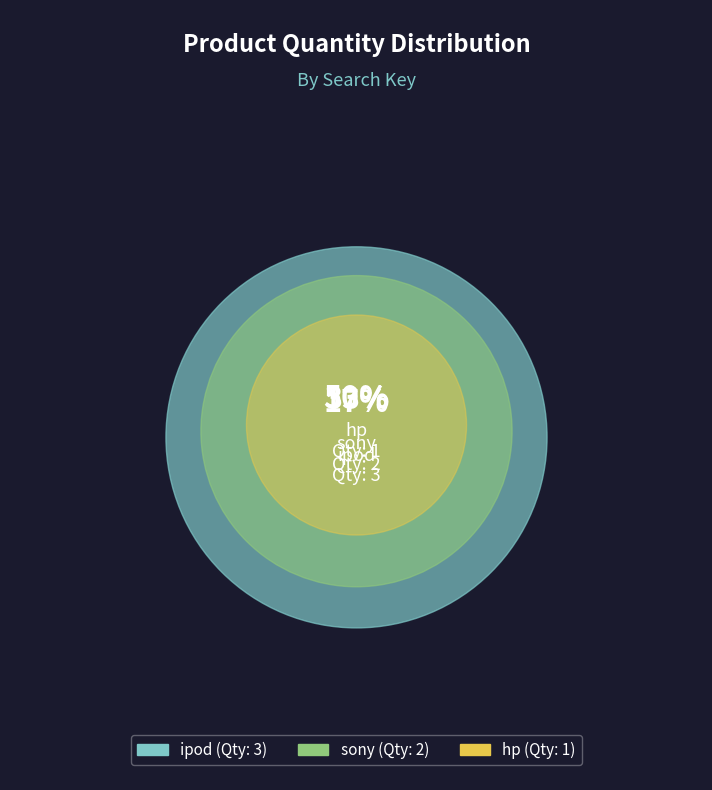

What percentage is NOT represented by ipod?

50.0%